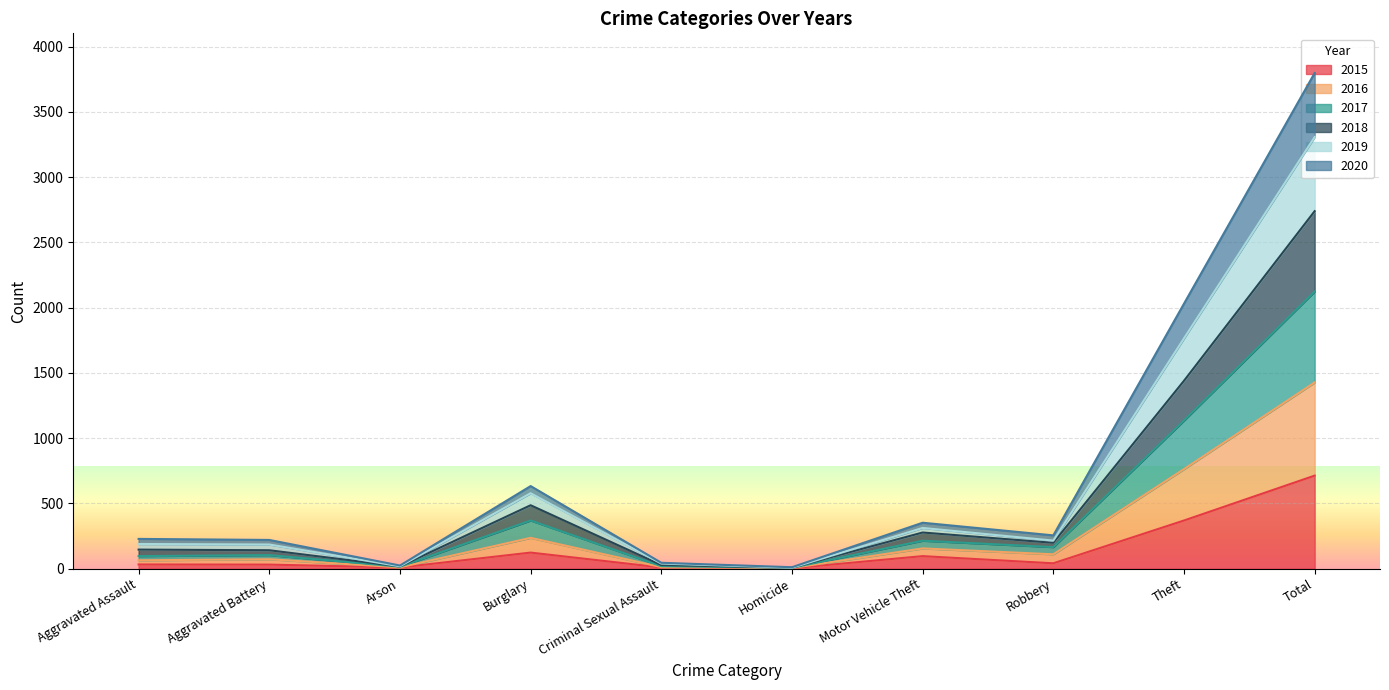

Where is the first local minimum for 2017?

Arson